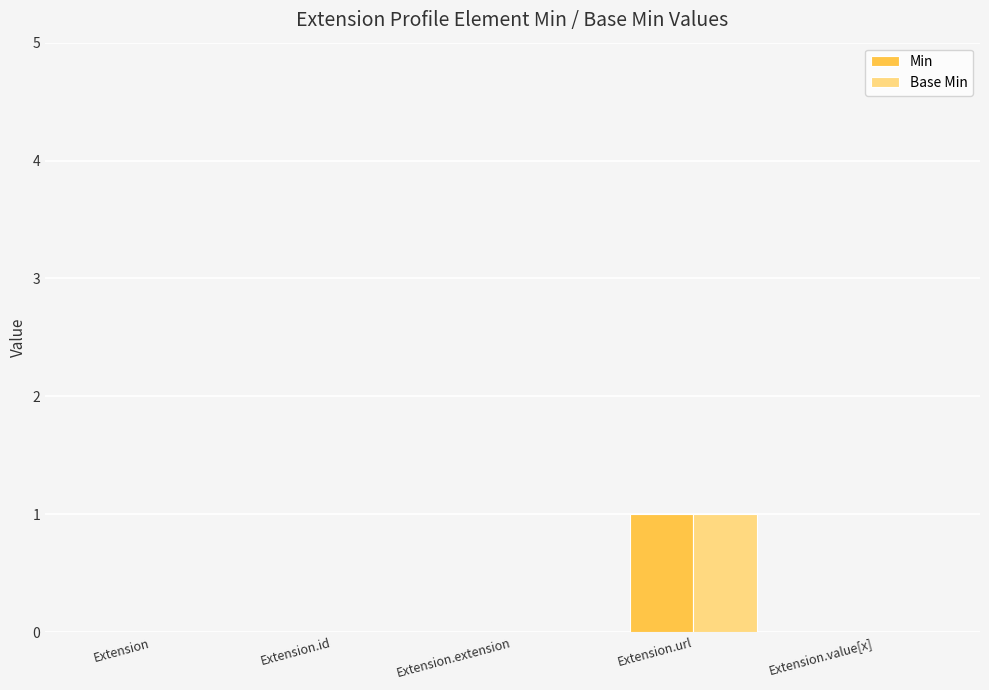

Reading left to right, what are all the values shown in this chart?

Min: Extension=0	Extension.id=0	Extension.extension=0	Extension.url=1	Extension.value[x]=0
Base Min: Extension=0	Extension.id=0	Extension.extension=0	Extension.url=1	Extension.value[x]=0